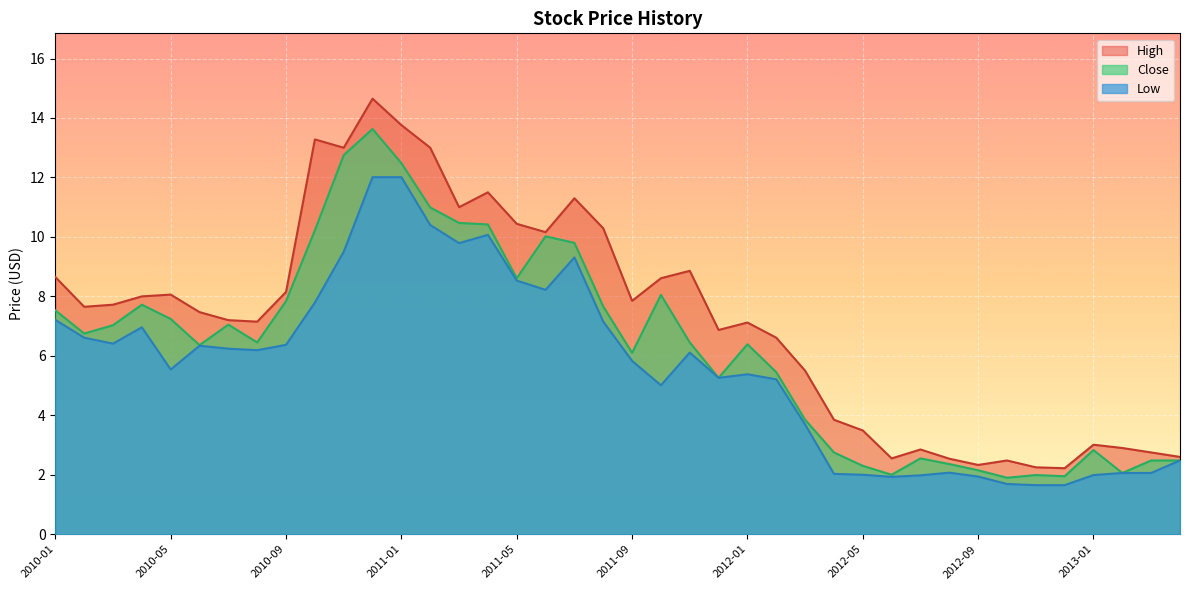

What is the difference between the second highest and minimum values in the Close series?

10.8